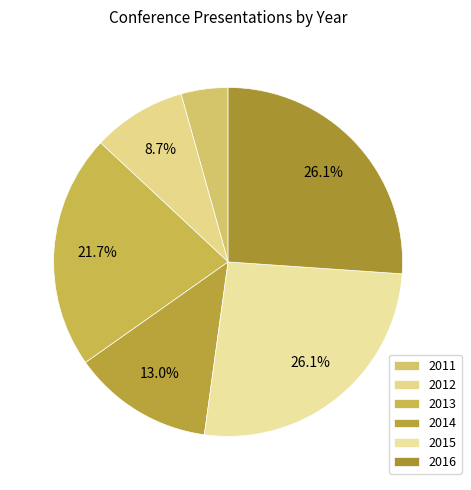

Which slice is the largest?

2015